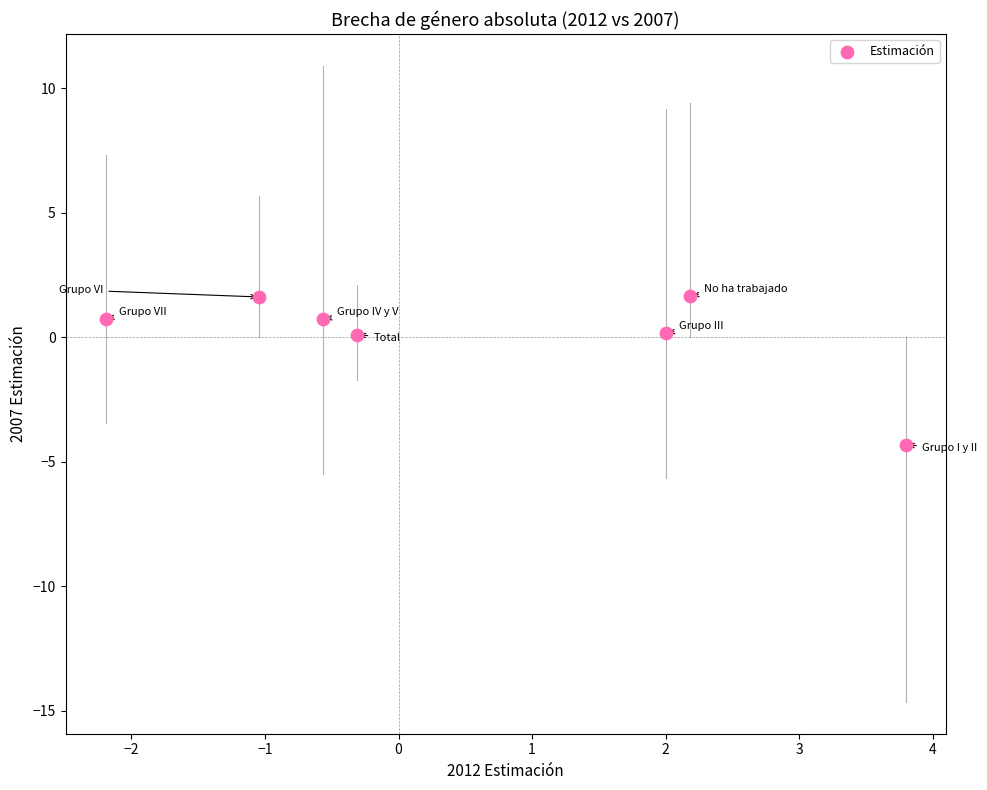

What is the average X value?

0.6